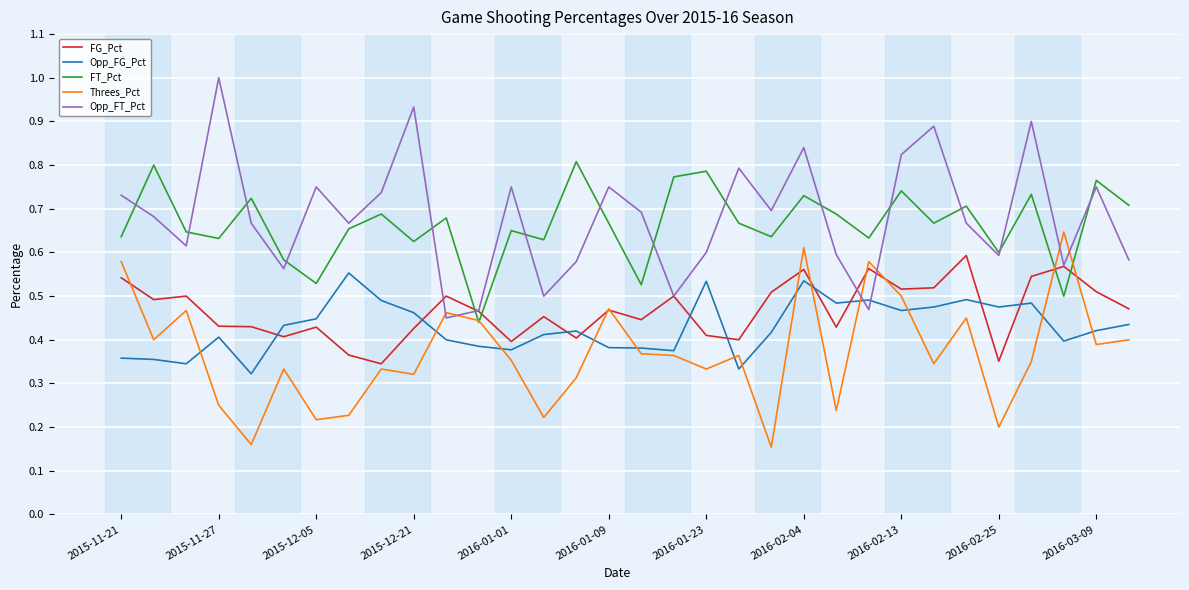

What is the greatest value displayed?

1.0